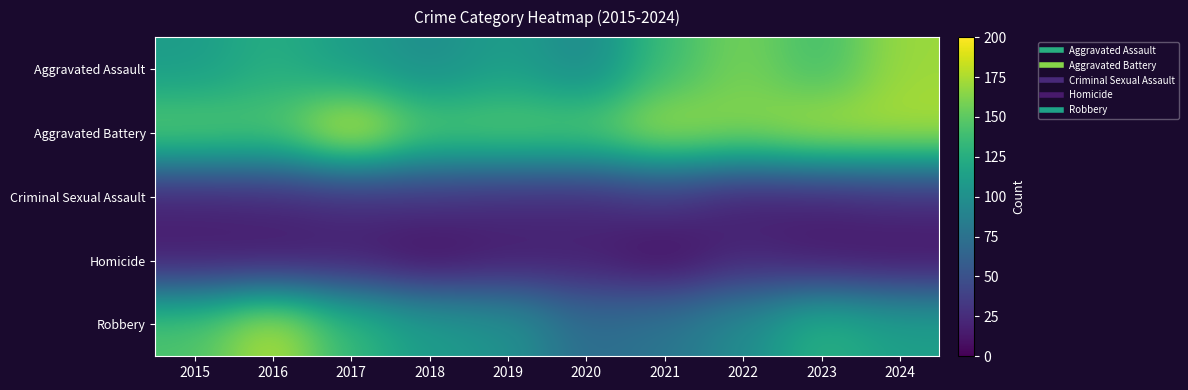

Reading right to left, list all the values displayed in this chart.

Aggravated Assault: 2024=170	2023=139	2022=159	2021=137	2020=94	2019=112	2018=98	2017=110	2016=125	2015=110
Aggravated Battery: 2024=176	2023=178	2022=165	2021=175	2020=150	2019=151	2018=148	2017=192	2016=146	2015=152
Criminal Sexual Assault: 2024=24	2023=19	2022=17	2021=31	2020=23	2019=24	2018=28	2017=25	2016=22	2015=19
Homicide: 2024=11	2023=13	2022=21	2021=6	2020=17	2019=15	2018=7	2017=16	2016=13	2015=15
Robbery: 2024=113	2023=128	2022=96	2021=78	2020=71	2019=102	2018=110	2017=133	2016=179	2015=144